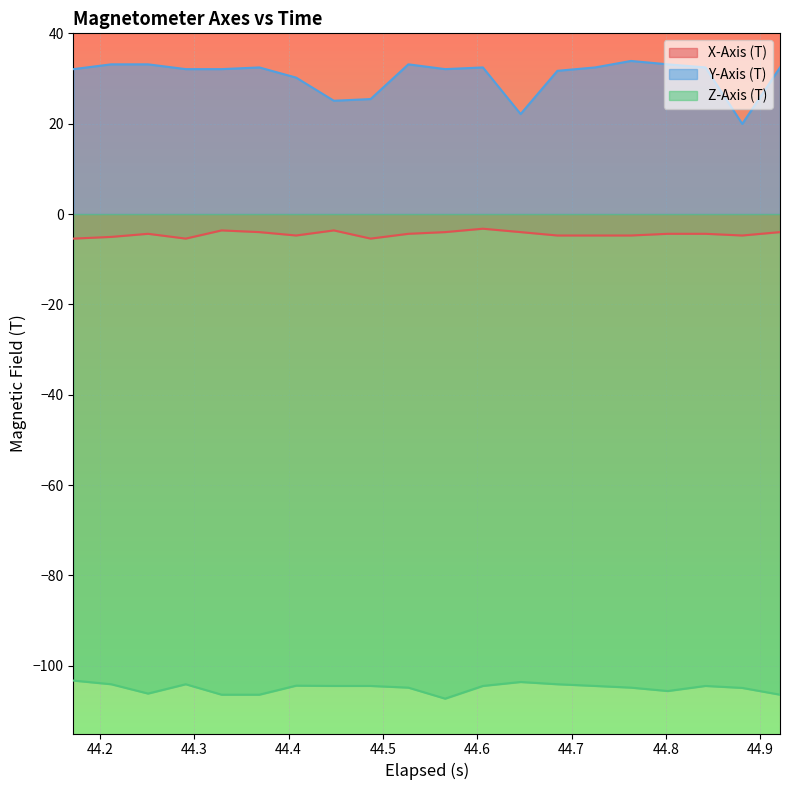

List the series in order of their peak value, lowest first.

Z-Axis (T), X-Axis (T), Y-Axis (T)